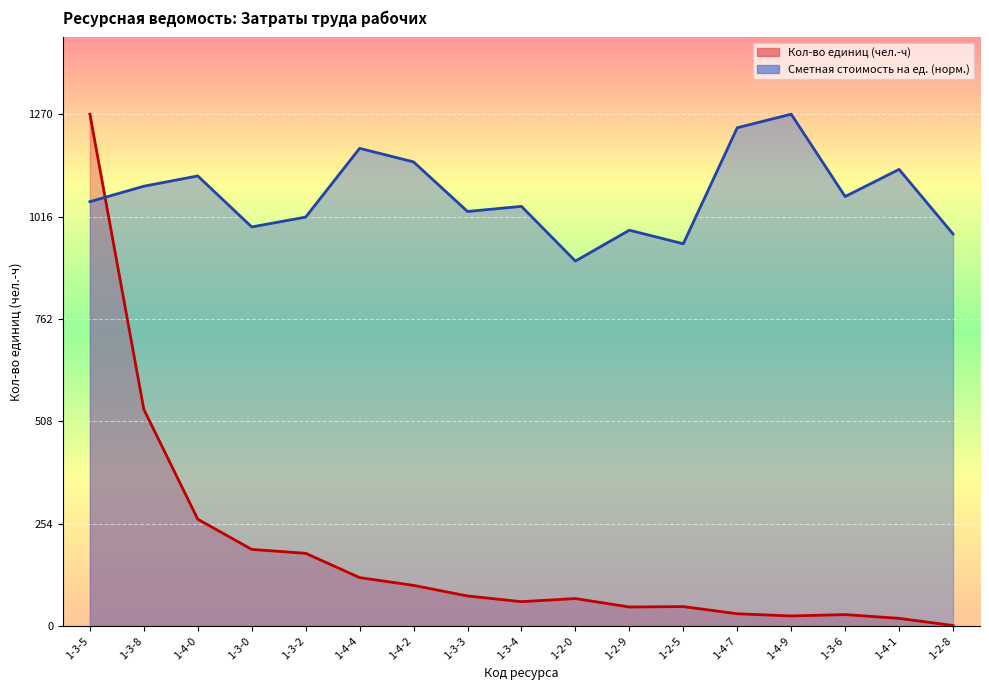

What is the lowest value of the Кол-во единиц series?

1.1